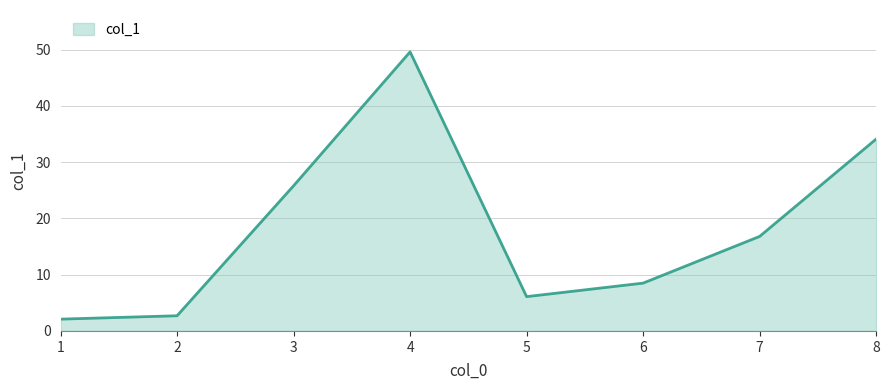

Does the chart display data point markers on the line(s)?

No